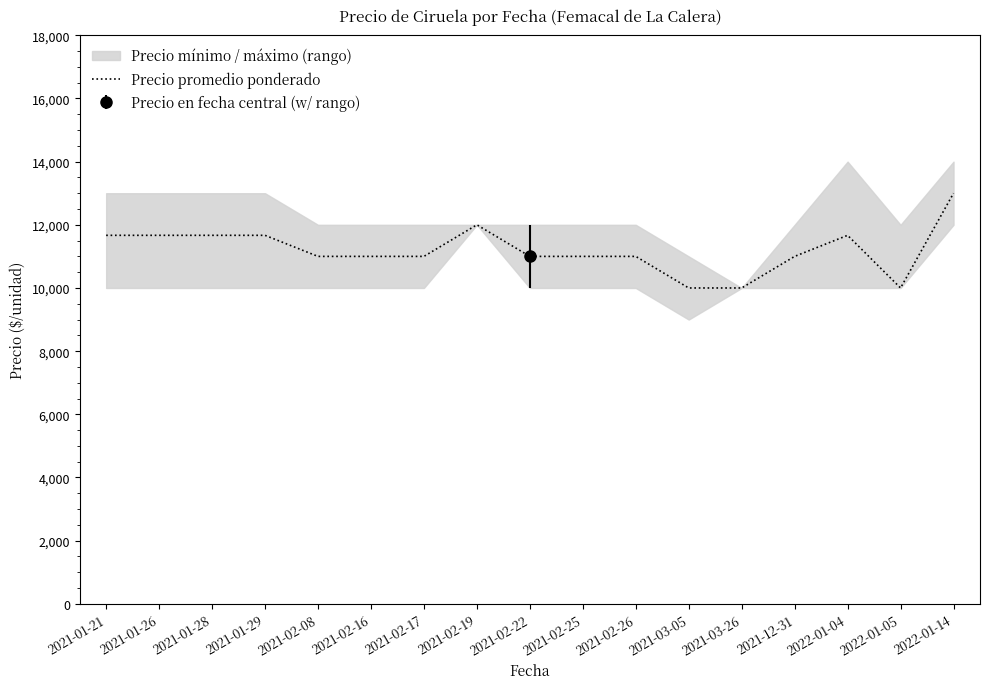

How many values are between 11000 and 11667?

12